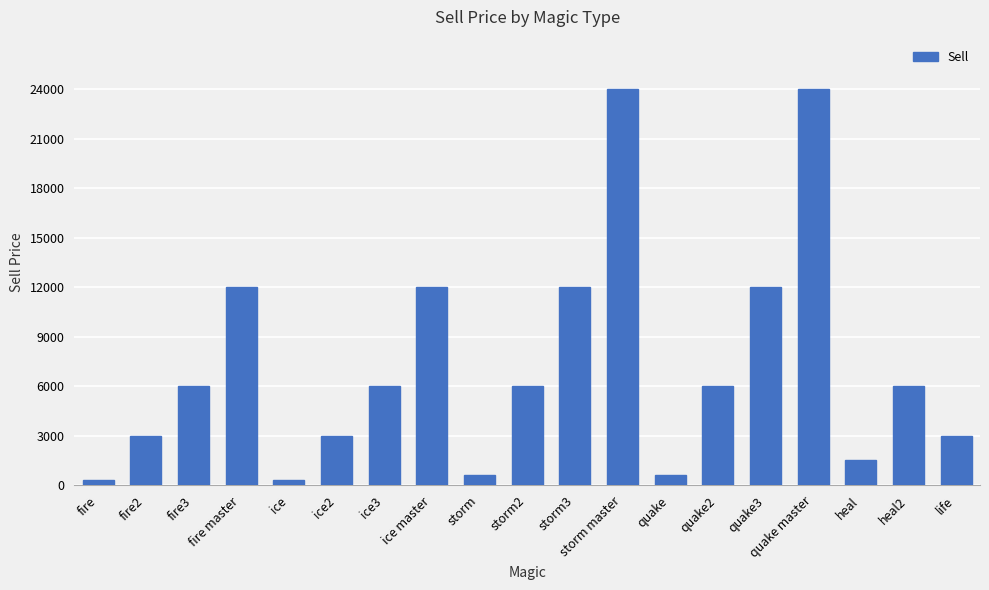

Approximately how many times larger is the value at quake compared to ice?

2.0